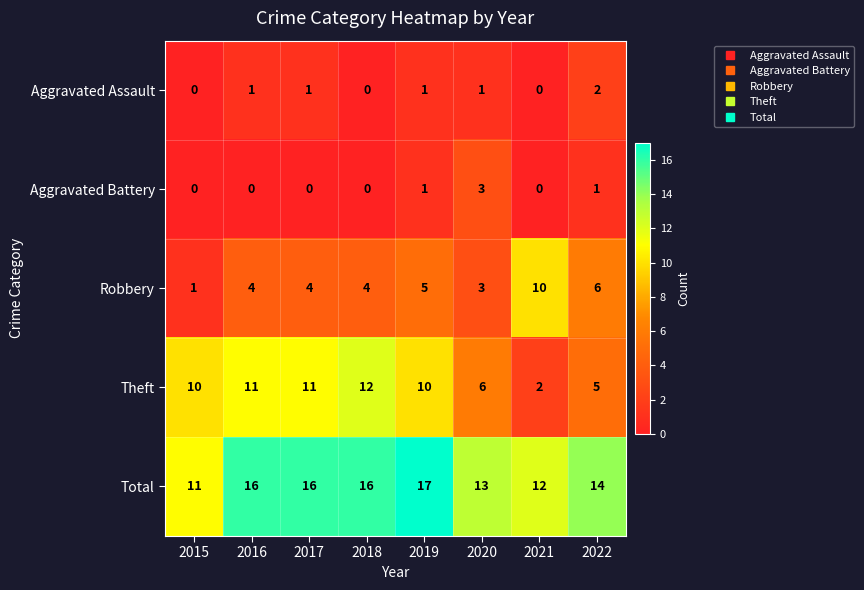

How many data points in Theft are less than 10?

3